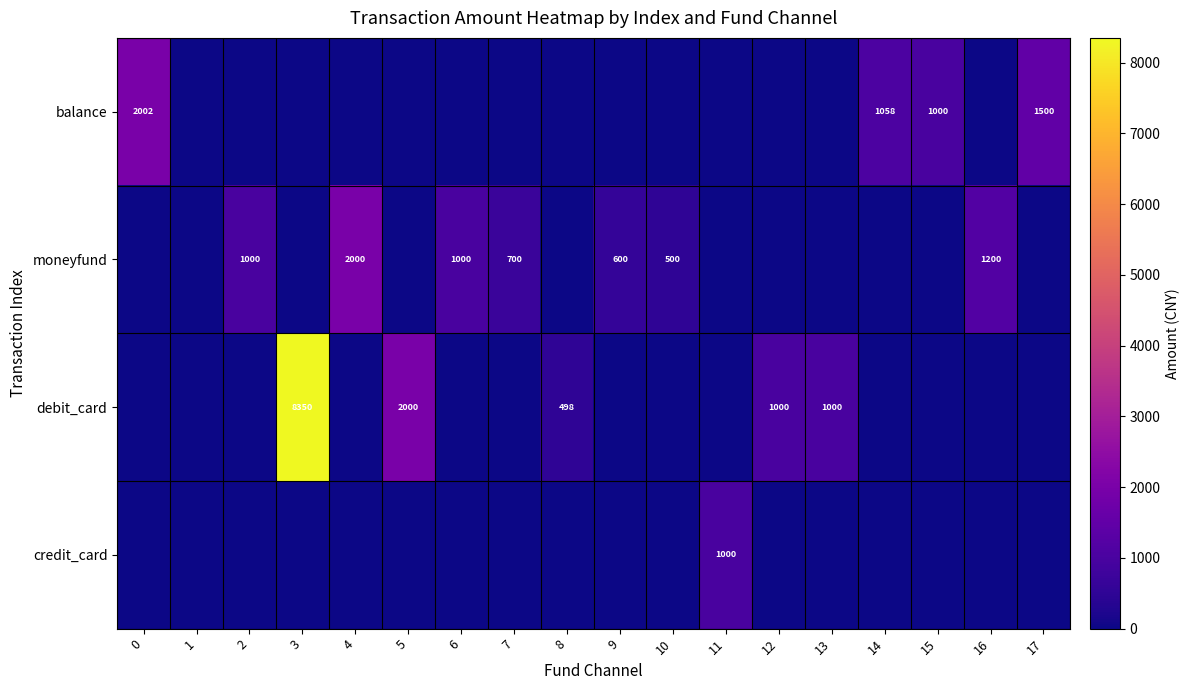

What is the spread (max minus min) of values at 17?

1500